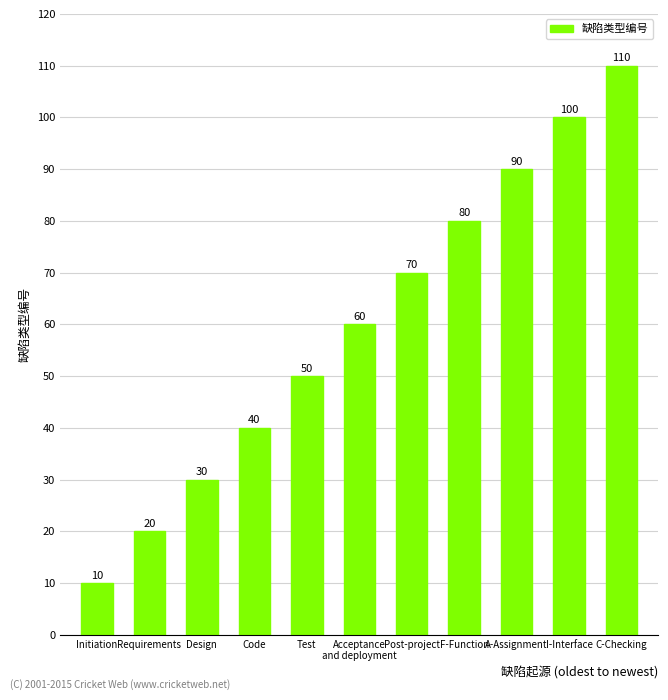

Reading left to right, extract all data points from this chart.

Initiation=10	Requirements=20	Design=30	Code=40	Test=50	Acceptance
and deployment=60	Post-project=70	F-Function=80	A-Assignment=90	I-Interface=100	C-Checking=110